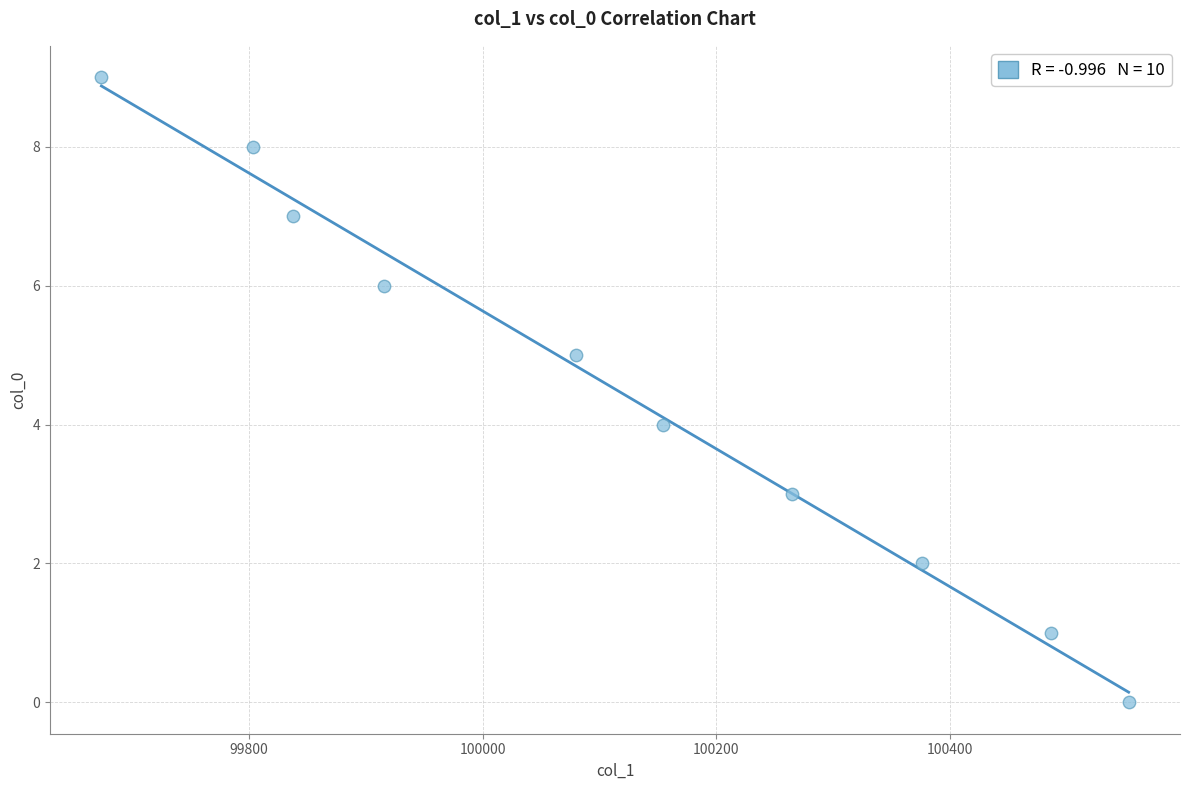

Count the number of points in this scatter plot.

10